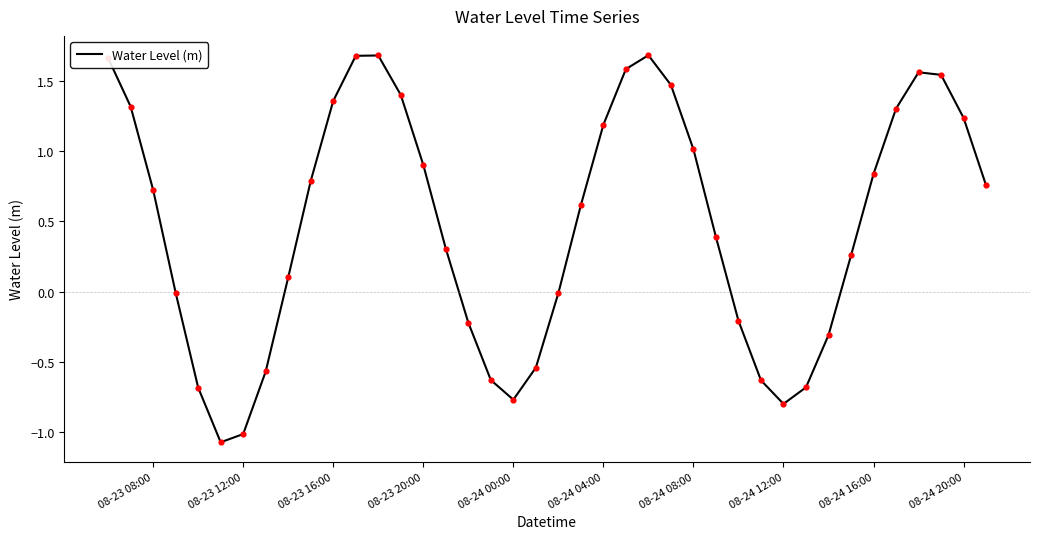

What is the smallest value displayed?

-1.1